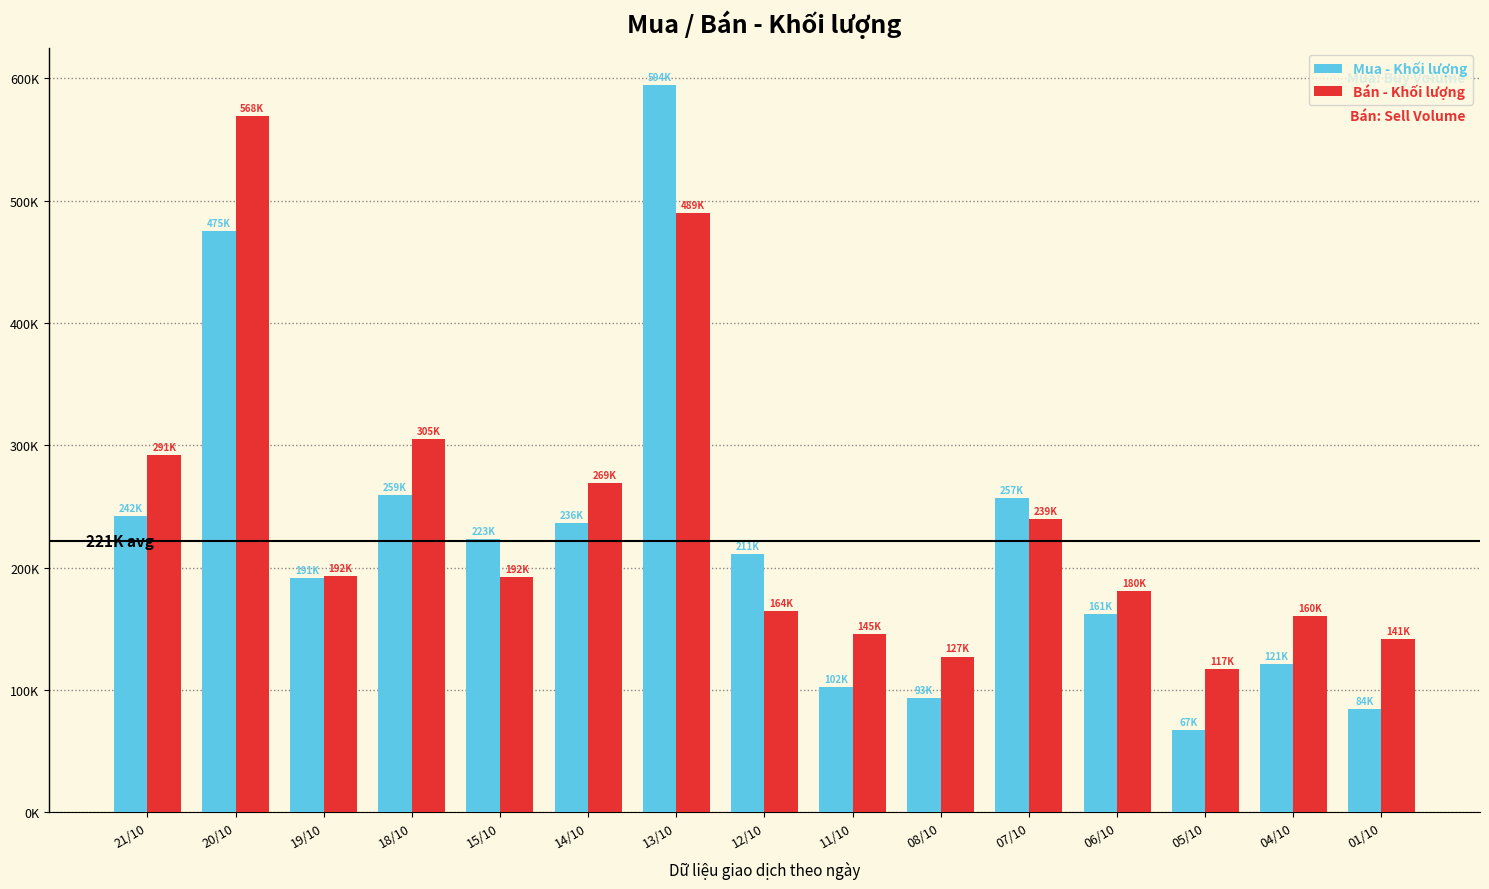

What is the value of the Bán - Khối lượng bar at the 14th from the left?

160100